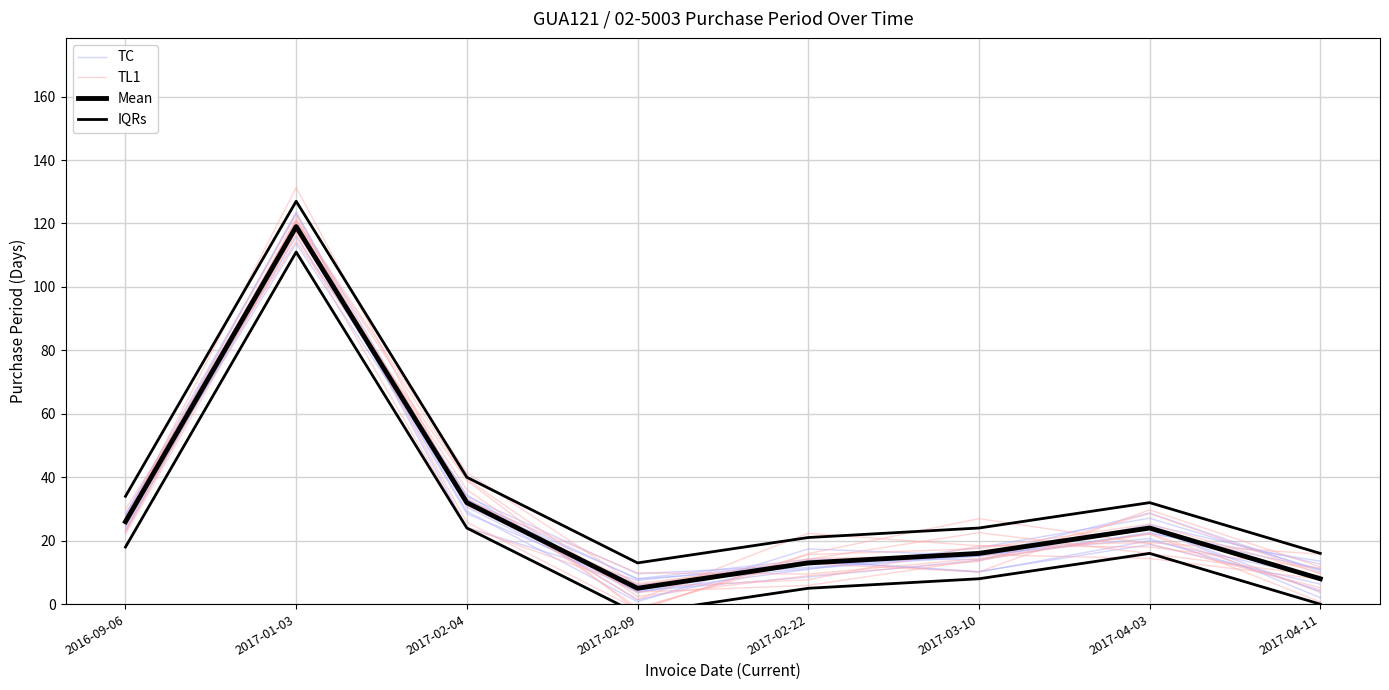

Is it true that TL1 equals 33.8 at 2017-01-03?

False